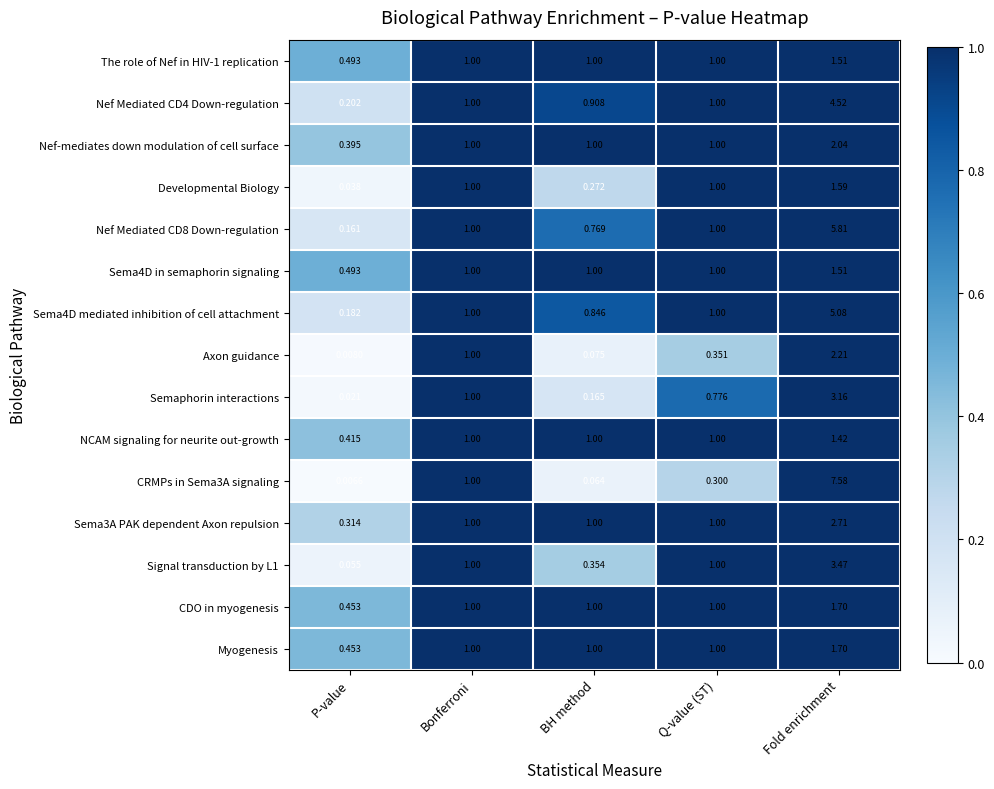

At which category is the sum across all series the highest?

Fold enrichment